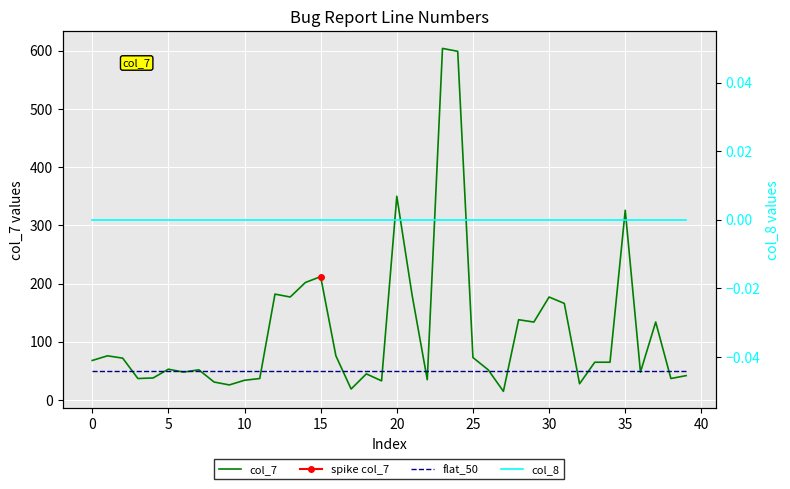

True or false: col_8 has more than 2 interior local peaks.

False